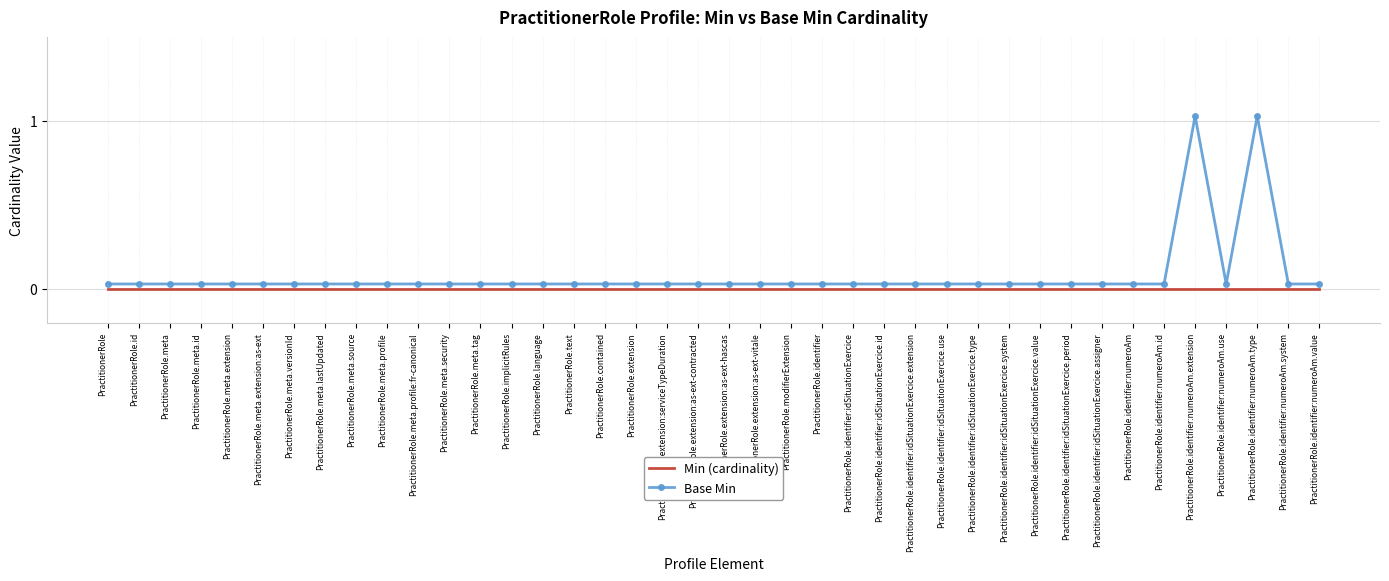

At how many categories does at least one series exceed 0?

40